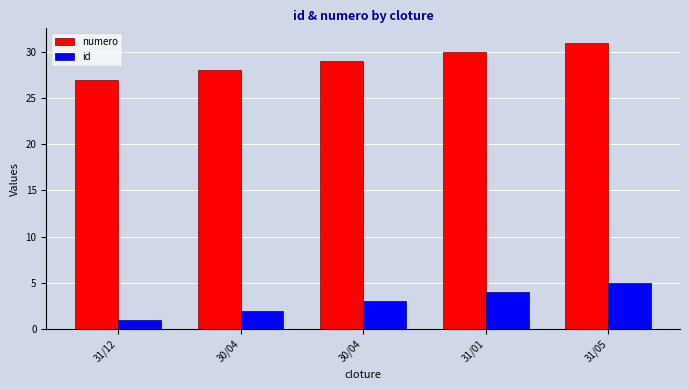

Which category has the highest value in the id series?

31/05